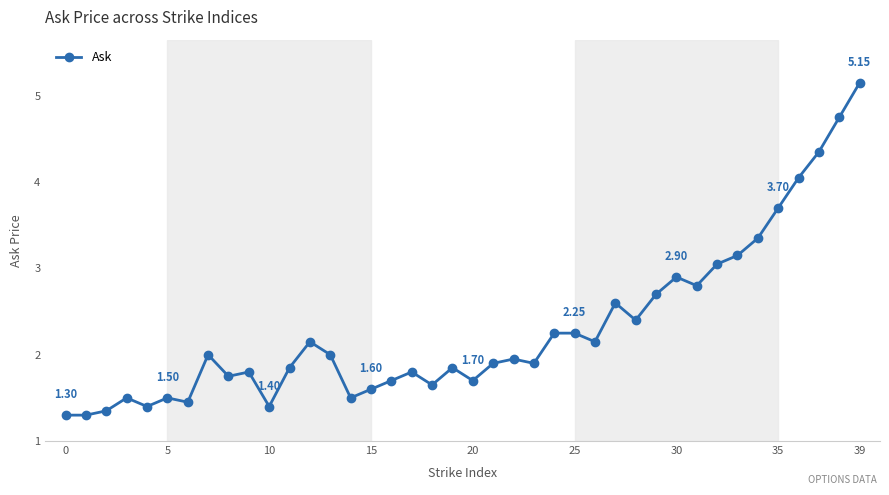

True or false: the data has more than 0 interior local peaks.

True